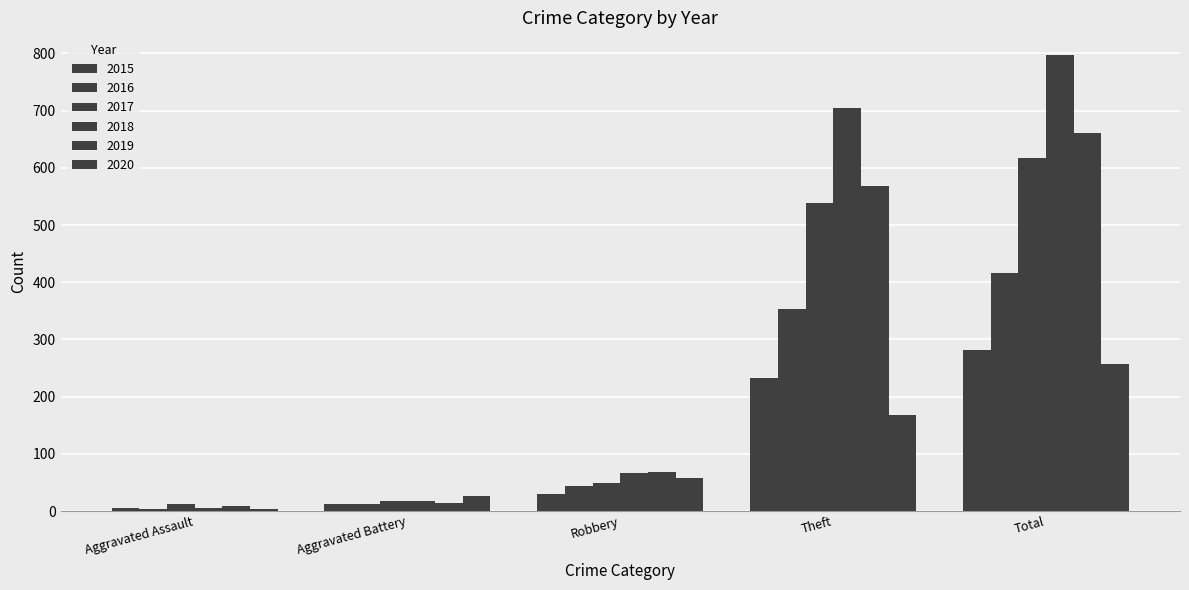

Reading left to right, extract all data points from this chart.

2015: 6	13	30	233	282
2016: 3	13	44	354	416
2017: 12	17	49	538	617
2018: 5	18	67	705	797
2019: 8	14	69	568	660
2020: 4	26	57	168	257